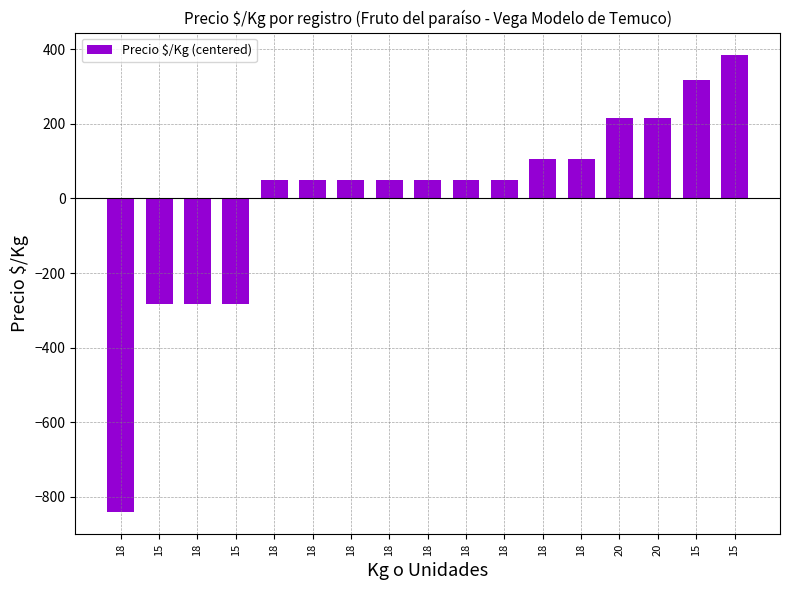

What is the greatest value displayed?

383.5